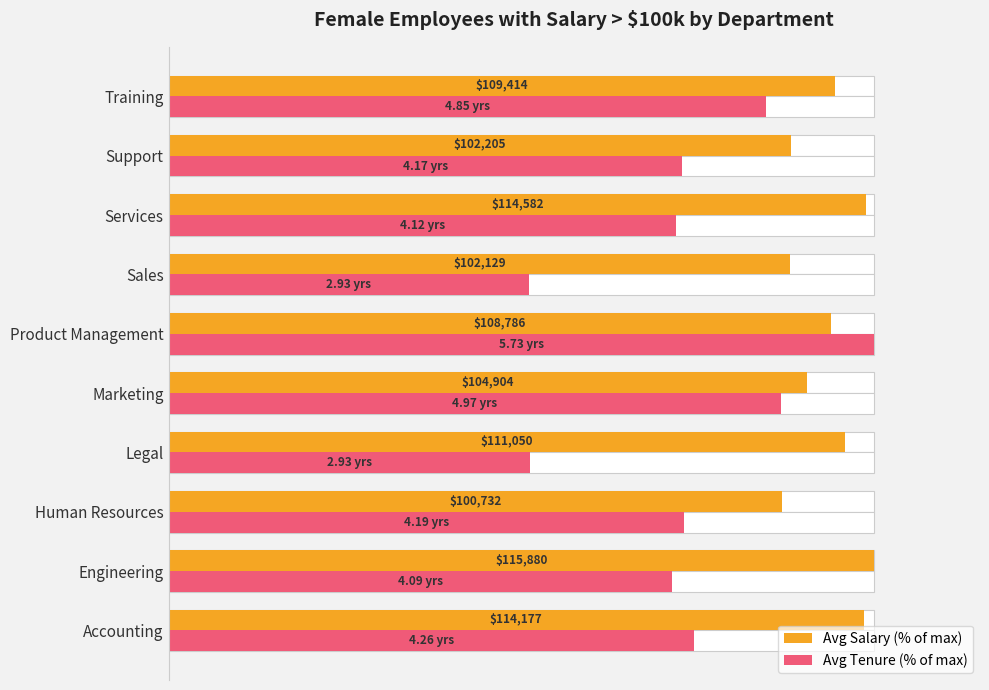

Does the chart contain any negative values?

No